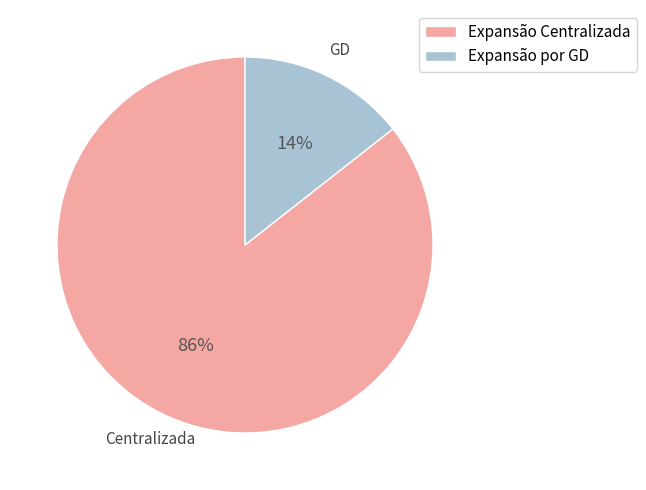

Is the sum of Expansão Centralizada and Expansão por GD greater than half?

Yes